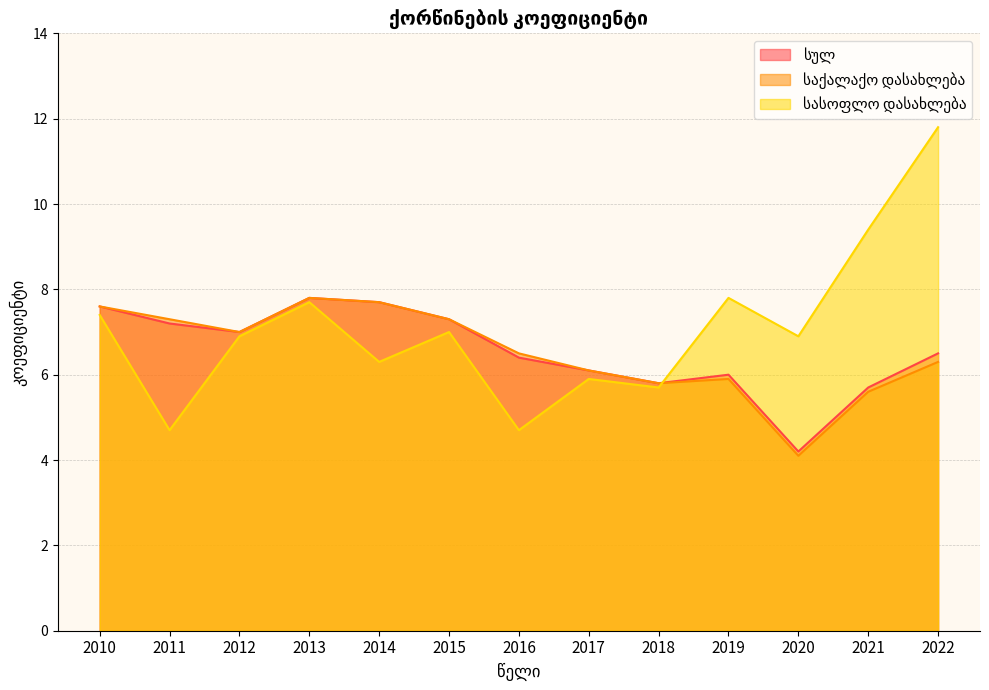

What is the value of the სულ point at the 1st from the left?

7.6